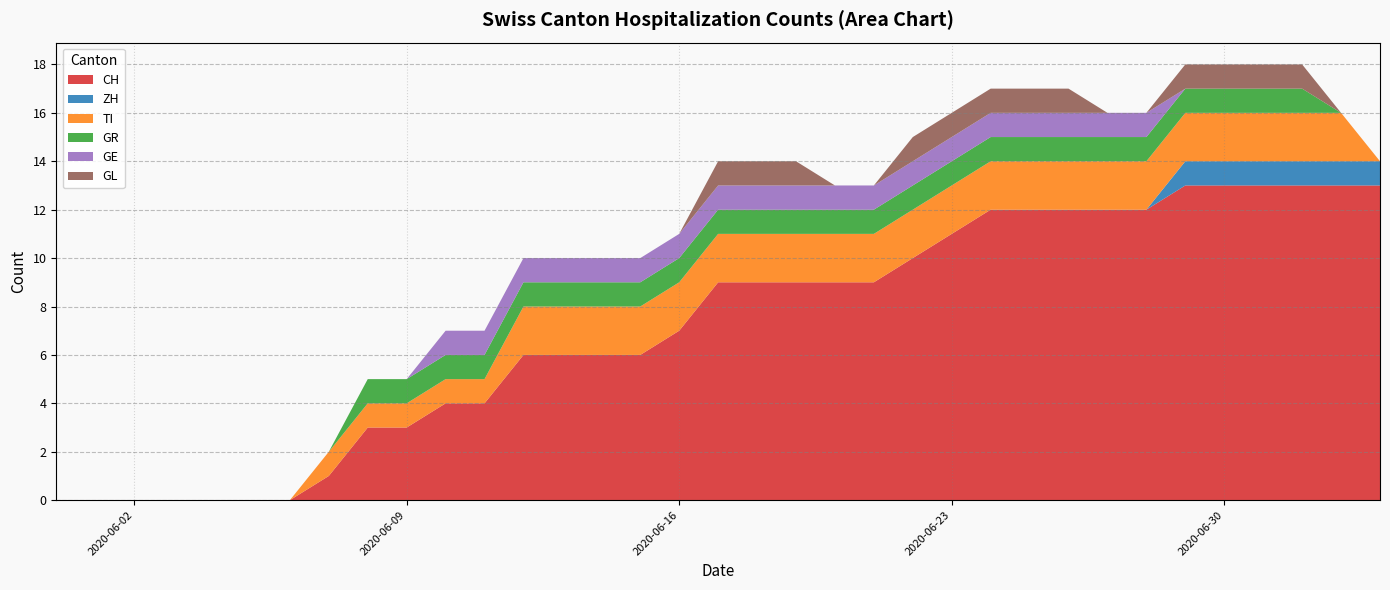

Reading left to right, what are all the values shown in this chart?

CH: 2020-05-31=0	2020-06-01=0	2020-06-02=0	2020-06-03=0	2020-06-04=0	2020-06-05=0	2020-06-06=0	2020-06-07=1	2020-06-08=3	2020-06-09=3	2020-06-10=4	2020-06-11=4	2020-06-12=6	2020-06-13=6	2020-06-14=6	2020-06-15=6	2020-06-16=7	2020-06-17=9	2020-06-18=9	2020-06-19=9	2020-06-20=9	2020-06-21=9	2020-06-22=10	2020-06-23=11	2020-06-24=12	2020-06-25=12	2020-06-26=12	2020-06-27=12	2020-06-28=12	2020-06-29=13	2020-06-30=13	2020-07-01=13	2020-07-02=13	2020-07-03=13	2020-07-04=13
ZH: 2020-05-31=0	2020-06-01=0	2020-06-02=0	2020-06-03=0	2020-06-04=0	2020-06-05=0	2020-06-06=0	2020-06-07=0	2020-06-08=0	2020-06-09=0	2020-06-10=0	2020-06-11=0	2020-06-12=0	2020-06-13=0	2020-06-14=0	2020-06-15=0	2020-06-16=0	2020-06-17=0	2020-06-18=0	2020-06-19=0	2020-06-20=0	2020-06-21=0	2020-06-22=0	2020-06-23=0	2020-06-24=0	2020-06-25=0	2020-06-26=0	2020-06-27=0	2020-06-28=0	2020-06-29=1	2020-06-30=1	2020-07-01=1	2020-07-02=1	2020-07-03=1	2020-07-04=1
TI: 2020-05-31=0	2020-06-01=0	2020-06-02=0	2020-06-03=0	2020-06-04=0	2020-06-05=0	2020-06-06=0	2020-06-07=1	2020-06-08=1	2020-06-09=1	2020-06-10=1	2020-06-11=1	2020-06-12=2	2020-06-13=2	2020-06-14=2	2020-06-15=2	2020-06-16=2	2020-06-17=2	2020-06-18=2	2020-06-19=2	2020-06-20=2	2020-06-21=2	2020-06-22=2	2020-06-23=2	2020-06-24=2	2020-06-25=2	2020-06-26=2	2020-06-27=2	2020-06-28=2	2020-06-29=2	2020-06-30=2	2020-07-01=2	2020-07-02=2	2020-07-03=2	2020-07-04=0
GR: 2020-05-31=0	2020-06-01=0	2020-06-02=0	2020-06-03=0	2020-06-04=0	2020-06-05=0	2020-06-06=0	2020-06-07=0	2020-06-08=1	2020-06-09=1	2020-06-10=1	2020-06-11=1	2020-06-12=1	2020-06-13=1	2020-06-14=1	2020-06-15=1	2020-06-16=1	2020-06-17=1	2020-06-18=1	2020-06-19=1	2020-06-20=1	2020-06-21=1	2020-06-22=1	2020-06-23=1	2020-06-24=1	2020-06-25=1	2020-06-26=1	2020-06-27=1	2020-06-28=1	2020-06-29=1	2020-06-30=1	2020-07-01=1	2020-07-02=1	2020-07-03=0	2020-07-04=0
GE: 2020-05-31=0	2020-06-01=0	2020-06-02=0	2020-06-03=0	2020-06-04=0	2020-06-05=0	2020-06-06=0	2020-06-07=0	2020-06-08=0	2020-06-09=0	2020-06-10=1	2020-06-11=1	2020-06-12=1	2020-06-13=1	2020-06-14=1	2020-06-15=1	2020-06-16=1	2020-06-17=1	2020-06-18=1	2020-06-19=1	2020-06-20=1	2020-06-21=1	2020-06-22=1	2020-06-23=1	2020-06-24=1	2020-06-25=1	2020-06-26=1	2020-06-27=1	2020-06-28=1	2020-06-29=0	2020-06-30=0	2020-07-01=0	2020-07-02=0	2020-07-03=0	2020-07-04=0
GL: 2020-05-31=0	2020-06-01=0	2020-06-02=0	2020-06-03=0	2020-06-04=0	2020-06-05=0	2020-06-06=0	2020-06-07=0	2020-06-08=0	2020-06-09=0	2020-06-10=0	2020-06-11=0	2020-06-12=0	2020-06-13=0	2020-06-14=0	2020-06-15=0	2020-06-16=0	2020-06-17=1	2020-06-18=1	2020-06-19=1	2020-06-20=0	2020-06-21=0	2020-06-22=1	2020-06-23=1	2020-06-24=1	2020-06-25=1	2020-06-26=1	2020-06-27=0	2020-06-28=0	2020-06-29=1	2020-06-30=1	2020-07-01=1	2020-07-02=1	2020-07-03=0	2020-07-04=0